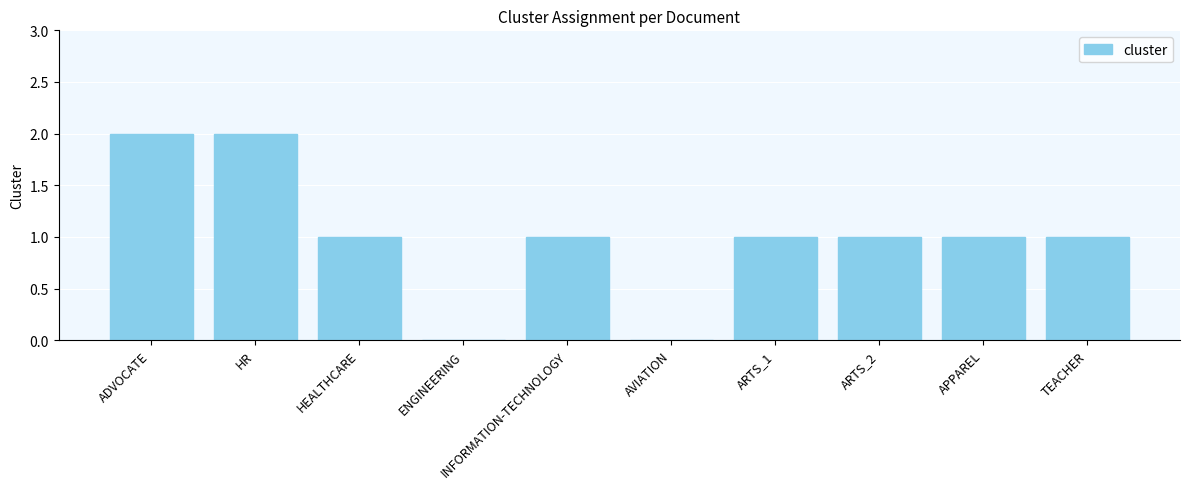

What is the sum of all values?

10